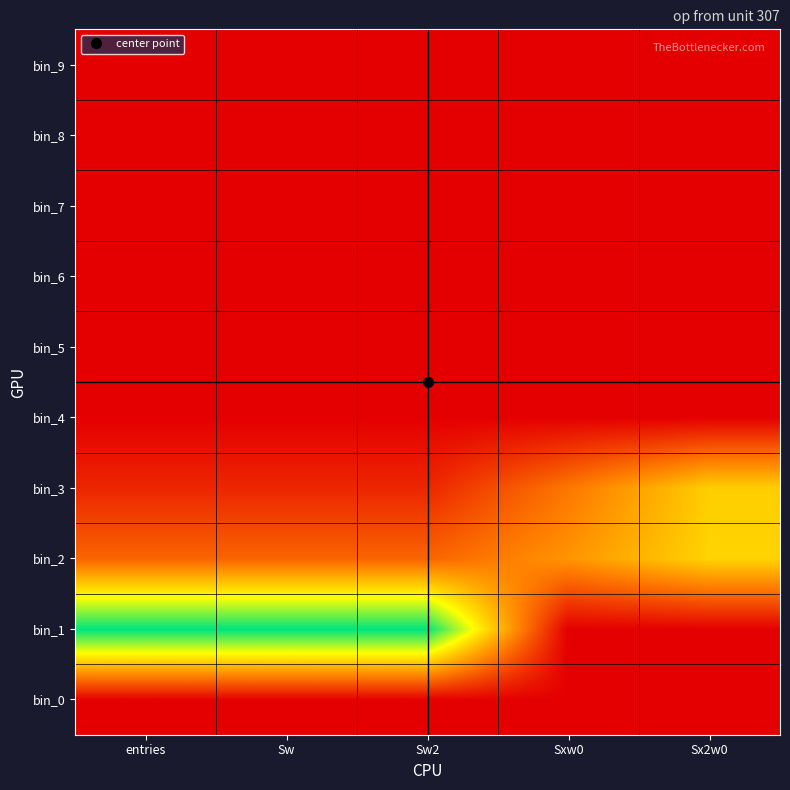

What is the total value across all series at Sxw0?

9.7